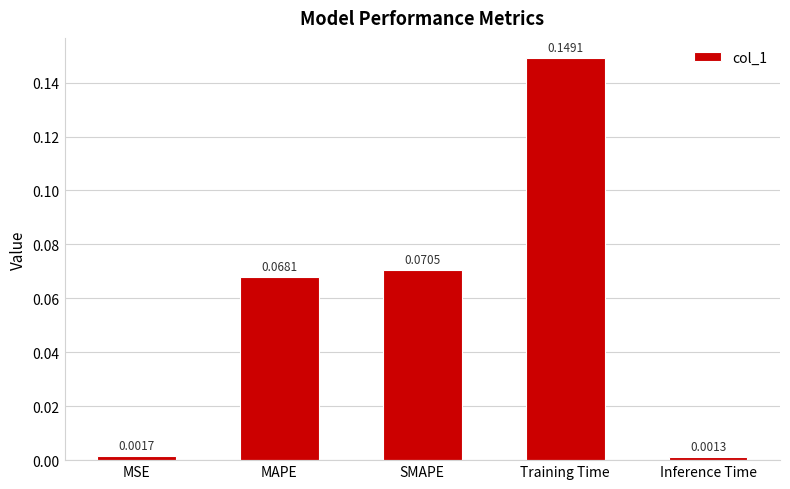

Which label corresponds to the smallest value in the chart?

Inference Time